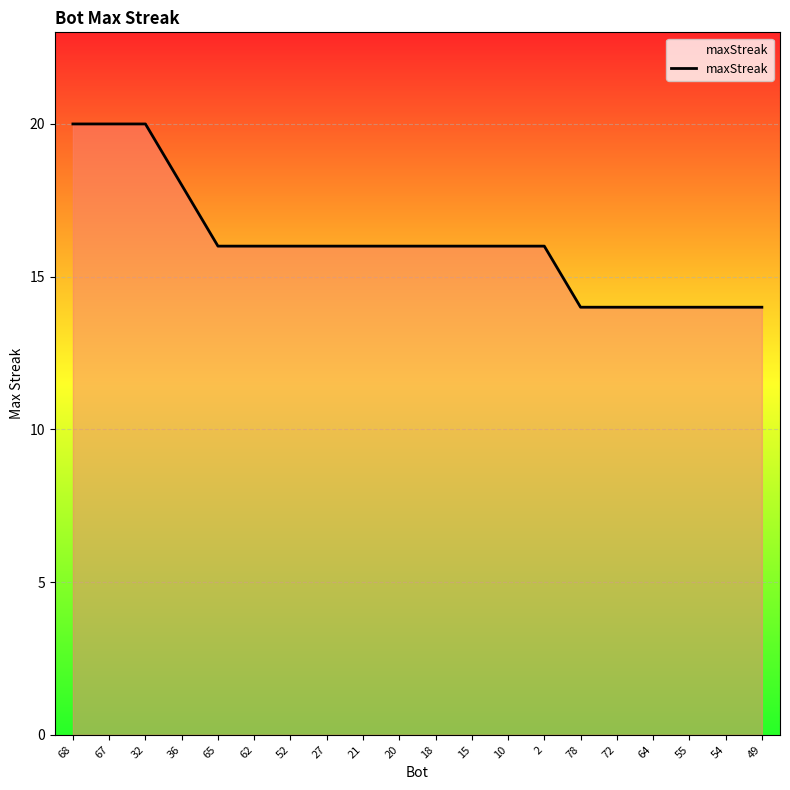

Count the values in the range 14 to 16.

16